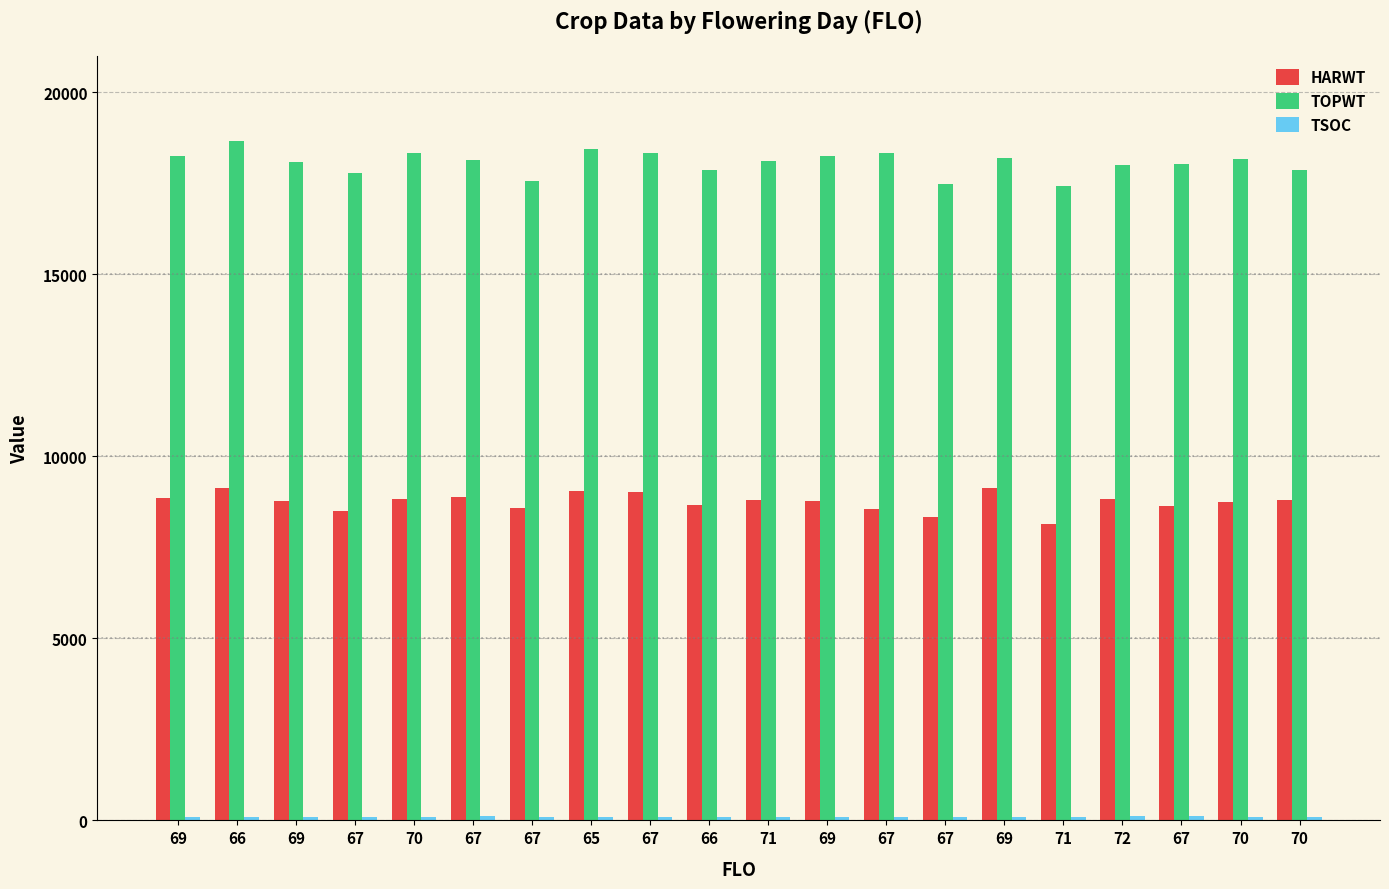

Which has a higher value, 70 or 69?

69